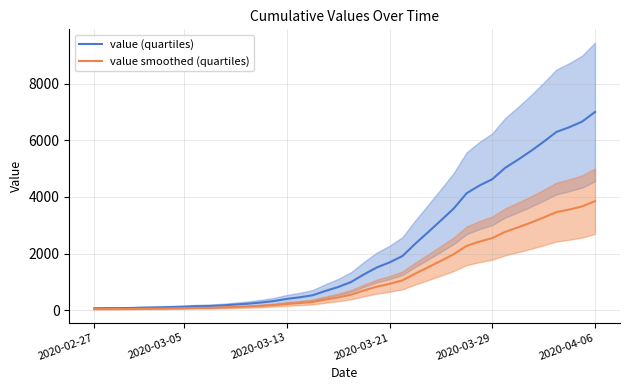

Which category has the lowest value in the value (quartiles) series?

2020-02-27